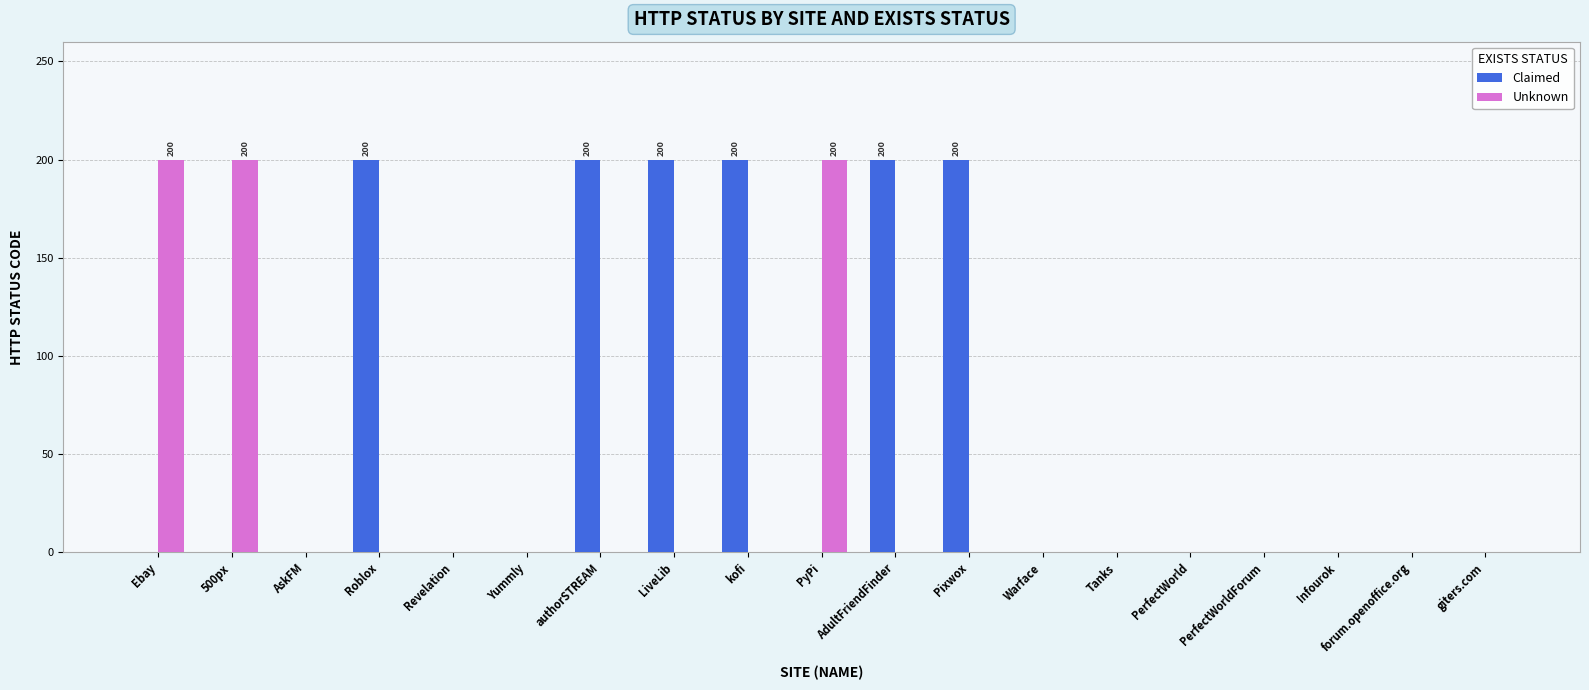

What is the sum of the Claimed values at Pixwox and PyPi?

200